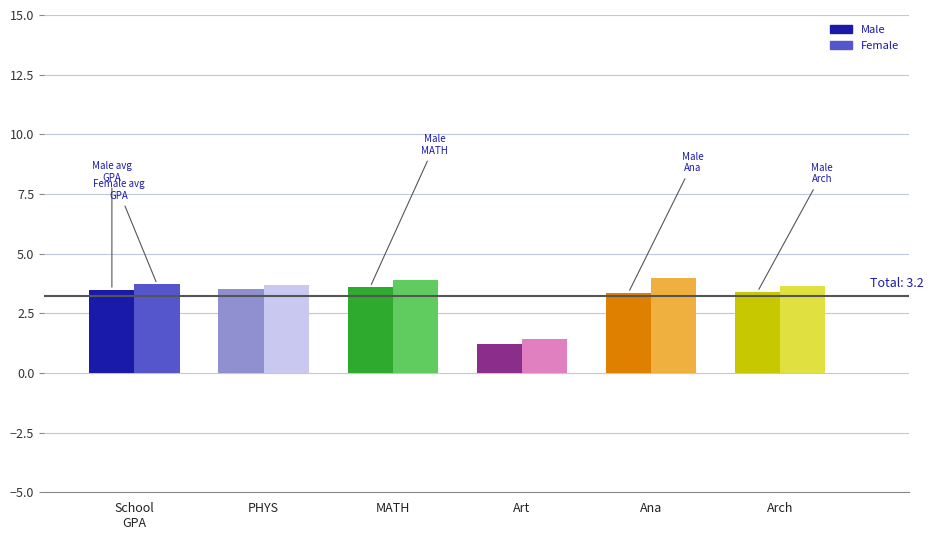

The value of Female at Arch is 3.6. True or false?

True